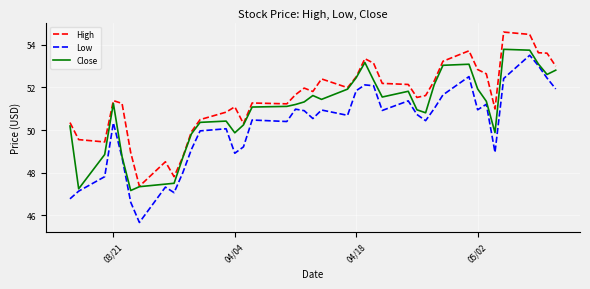

Rank the series by their maximum value, from highest to lowest.

High, Close, Low